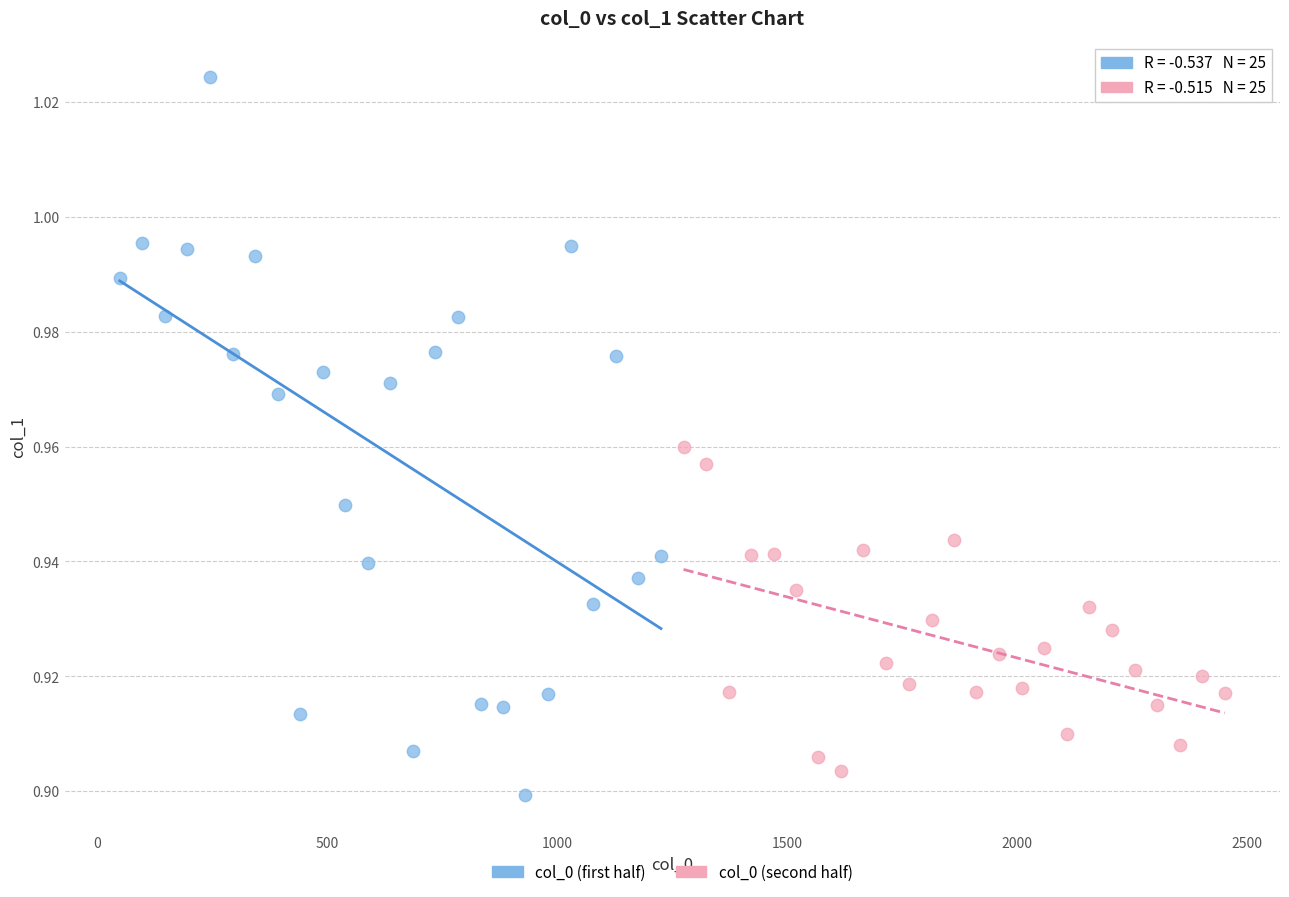

Which series reaches the maximum Y coordinate?

col_0 (first half)